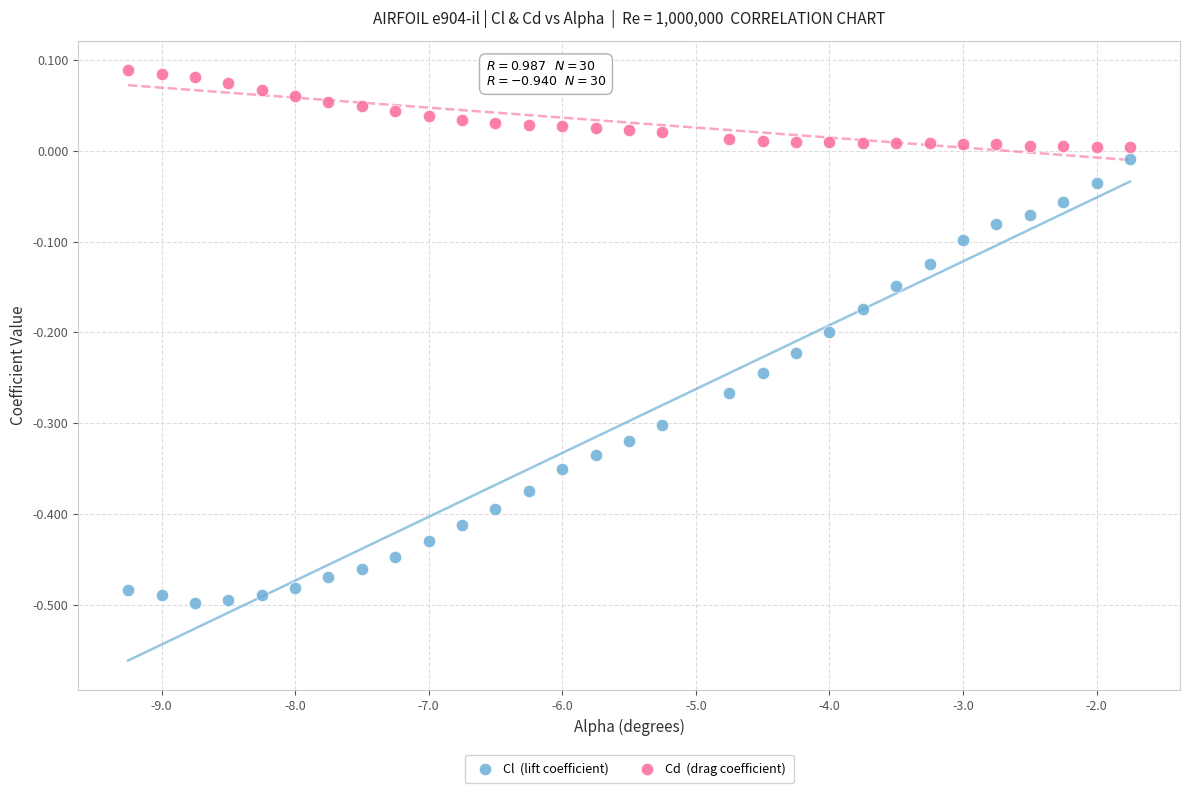

Across all data points, what is the range of Y values (max minus min)?

0.6